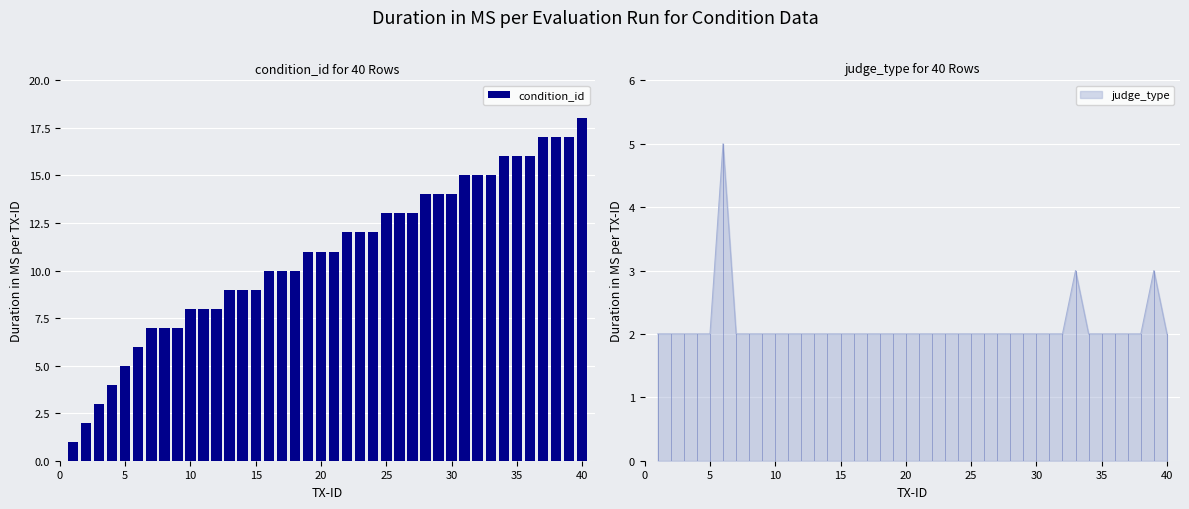

What is the maximum value for condition_id?

18